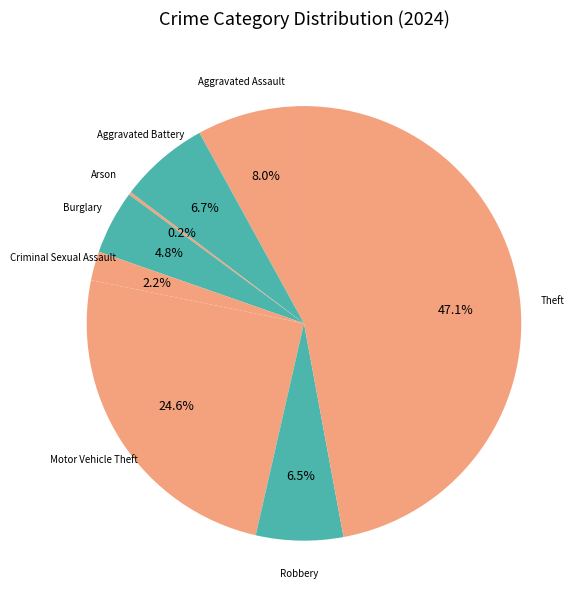

To the nearest percent, what is the average slice percentage?

12%